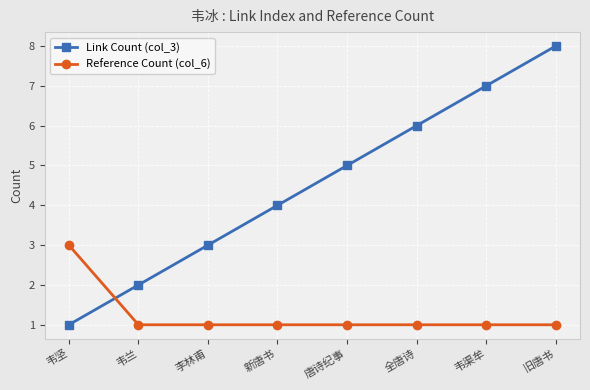

Which series has the largest total across all categories?

Link Count (col_3)